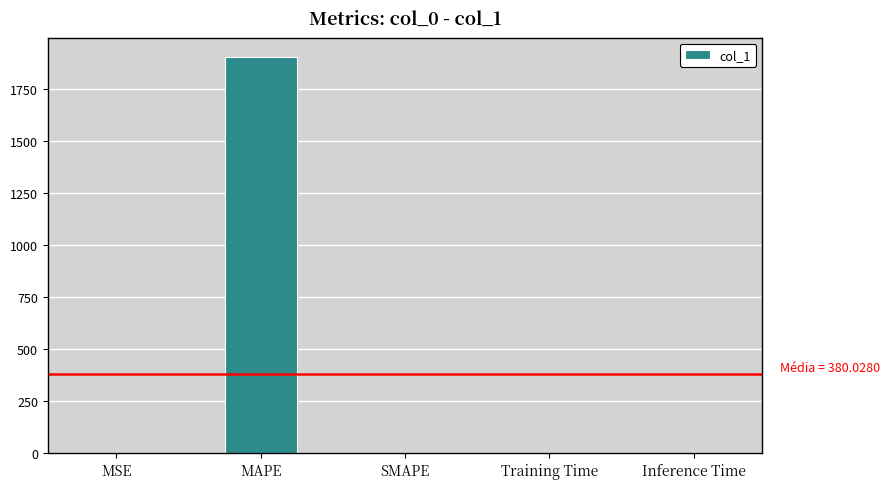

What is the change in value from MAPE to SMAPE?

-1900.1